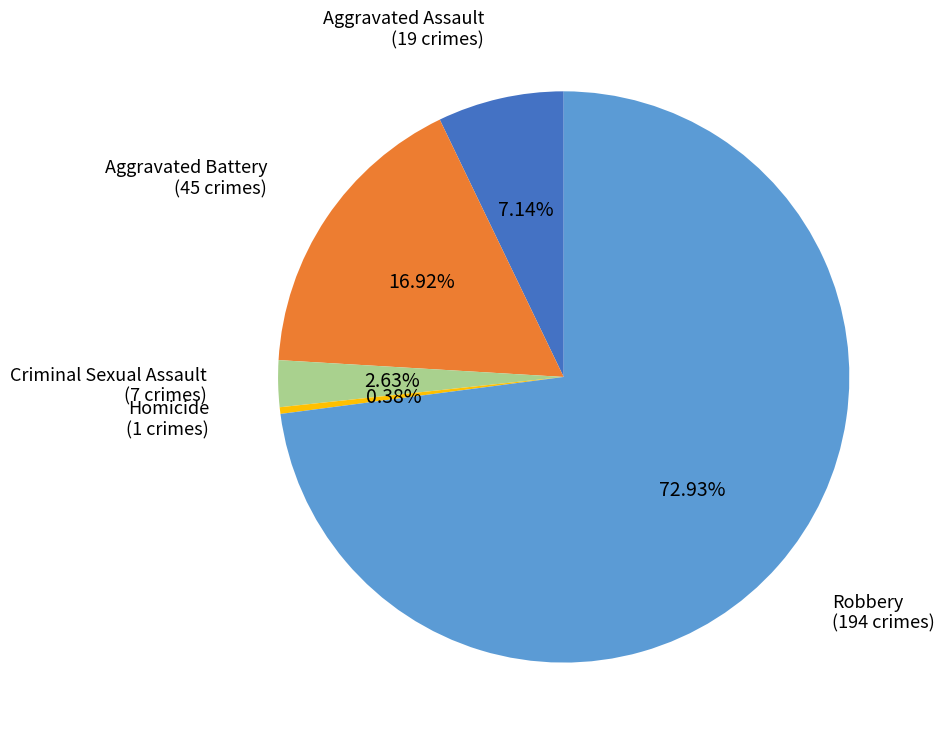

Rank the categories by value from lowest to highest.

Homicide, Criminal Sexual Assault, Aggravated Assault, Aggravated Battery, Robbery